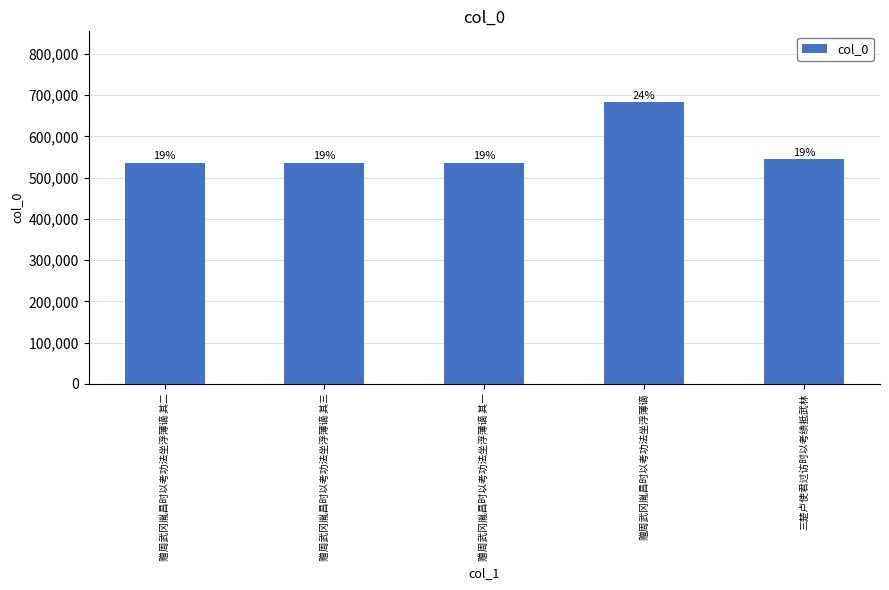

The chart shows a value of 170112 at 三楚卢使君过访时以考绩抵武林. True or false?

False